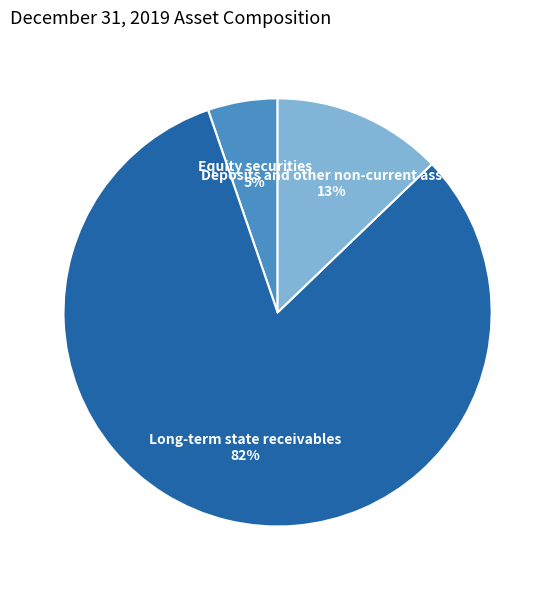

Rank the categories by value from highest to lowest.

Long-term state receivables, Deposits and other non-current assets, Equity securities